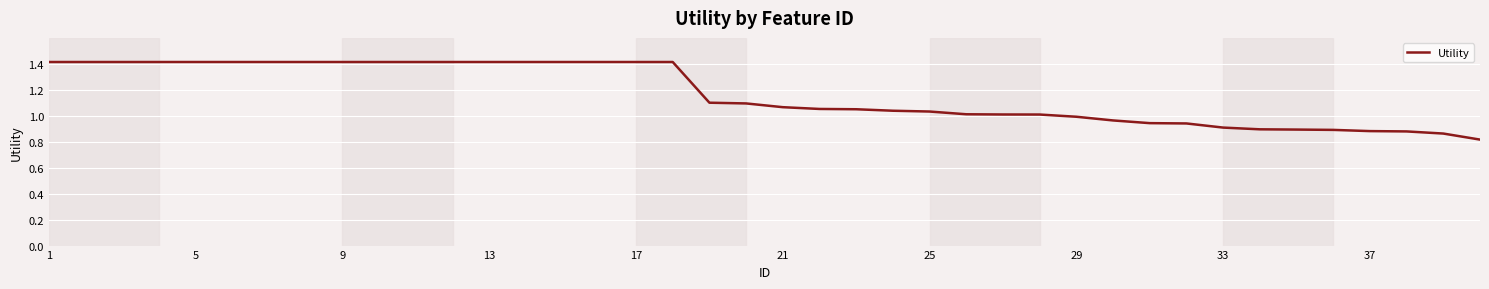

What is the difference between the maximum and minimum values?

0.6